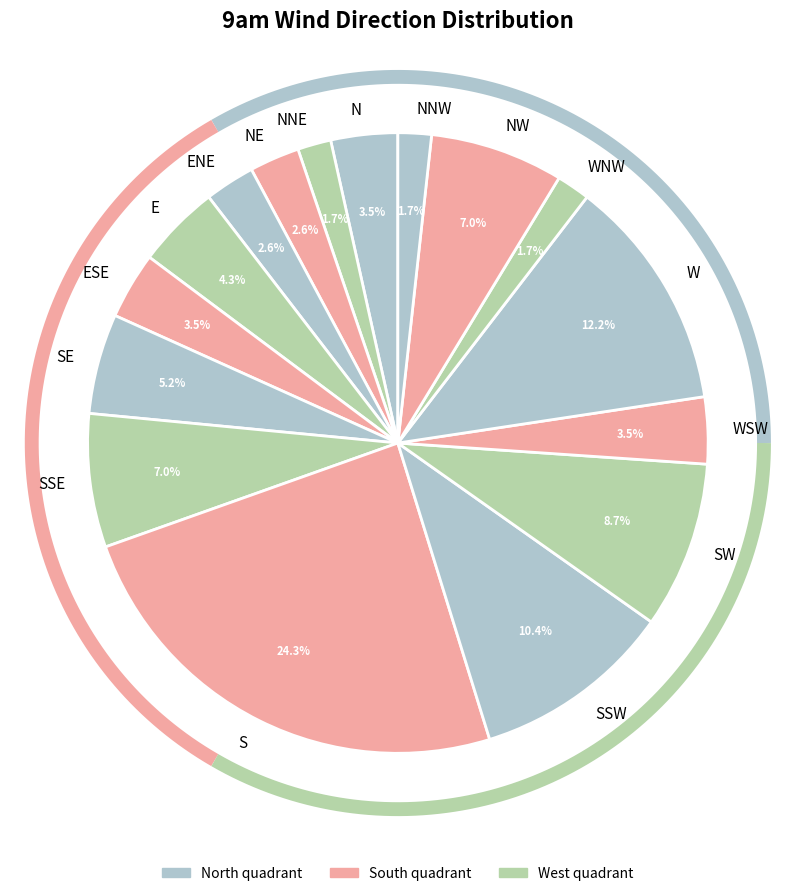

Rank the categories by value from lowest to highest.

NNE, WNW, NNW, NE, ENE, N, ESE, WSW, E, SE, SSE, NW, SW, SSW, W, S